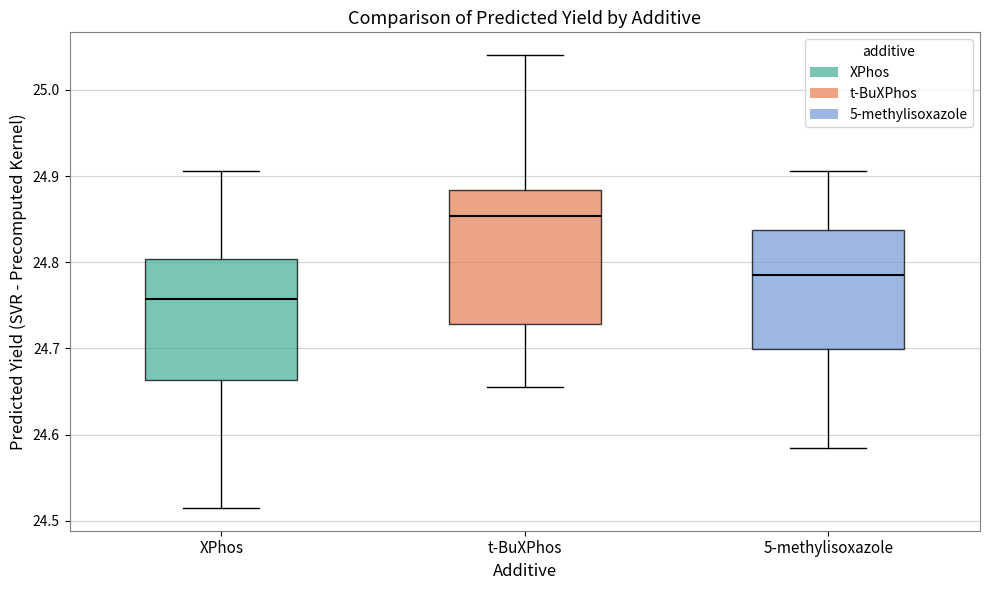

Where is the lower edge of the box for XPhos on the y-axis? The values are not printed on the chart, so give them approximately, as read against the axis.

24.66